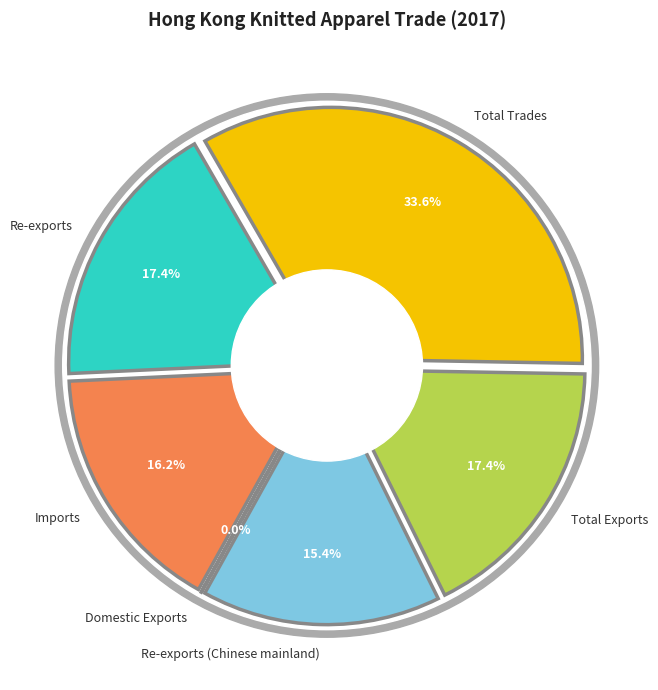

Which category has the biggest portion of the pie?

Total Trades